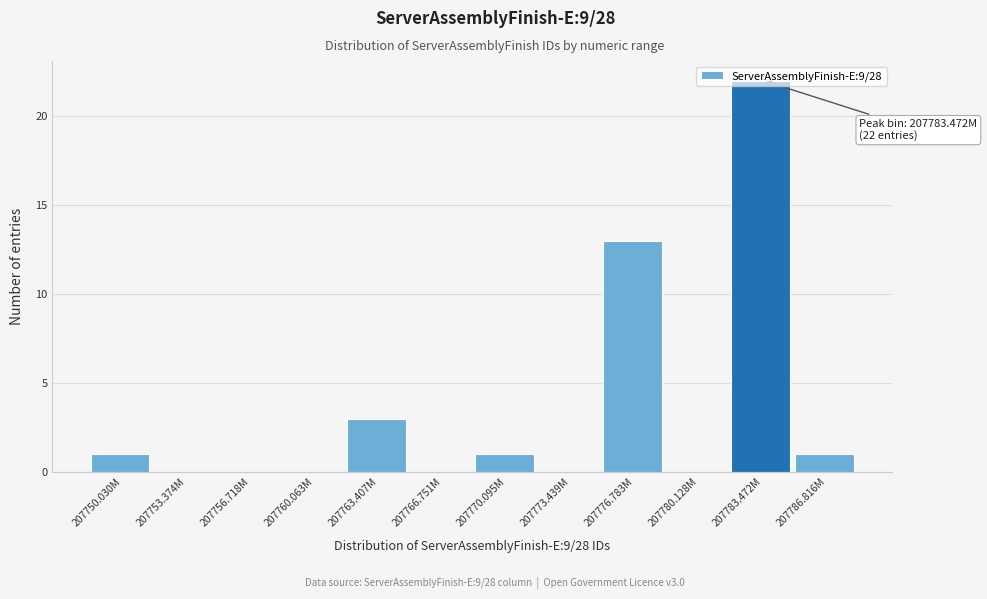

Which has a higher value, 207783.472M or 207756.718M?

207783.472M